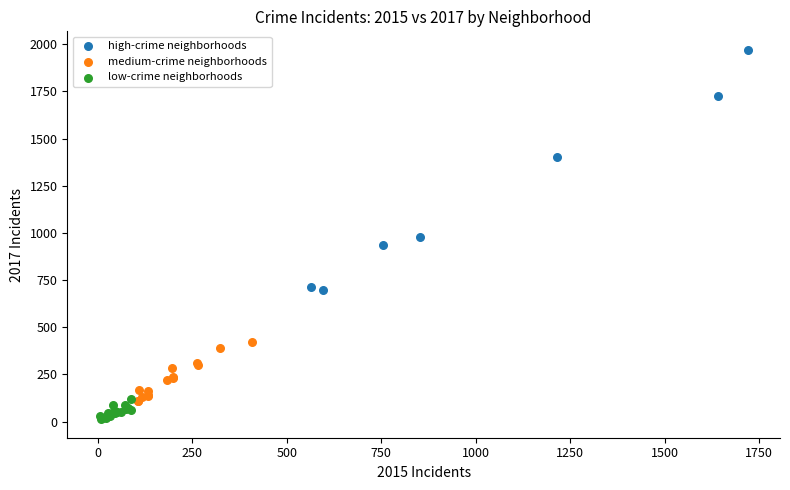

Which series contains the highest Y value?

high-crime neighborhoods